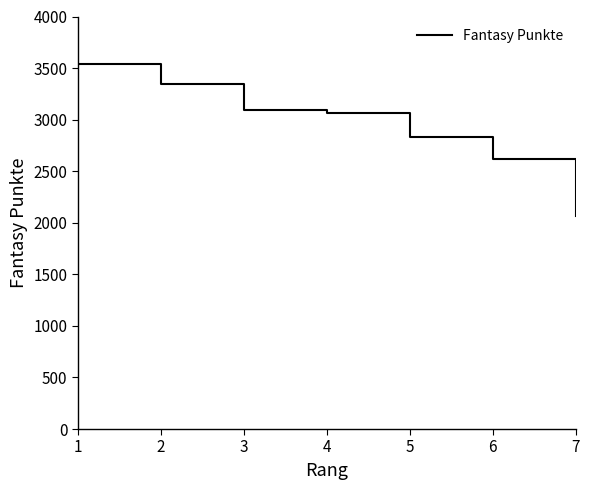

What is the difference between the values at 1 and 5?

708